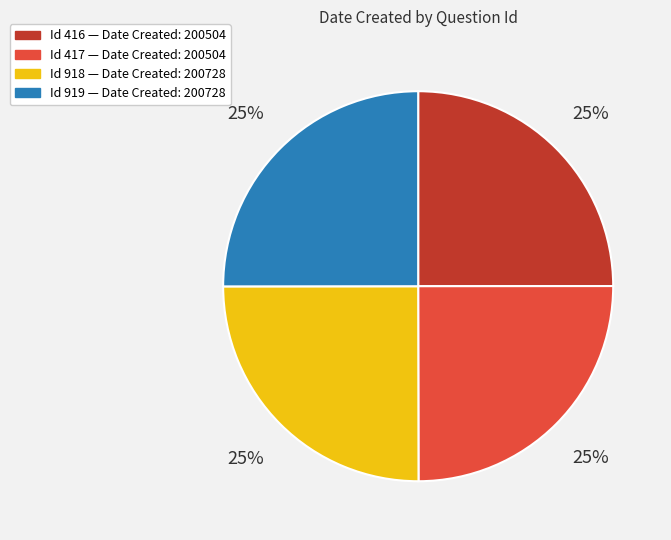

To the nearest percent, what is the average slice percentage?

25%